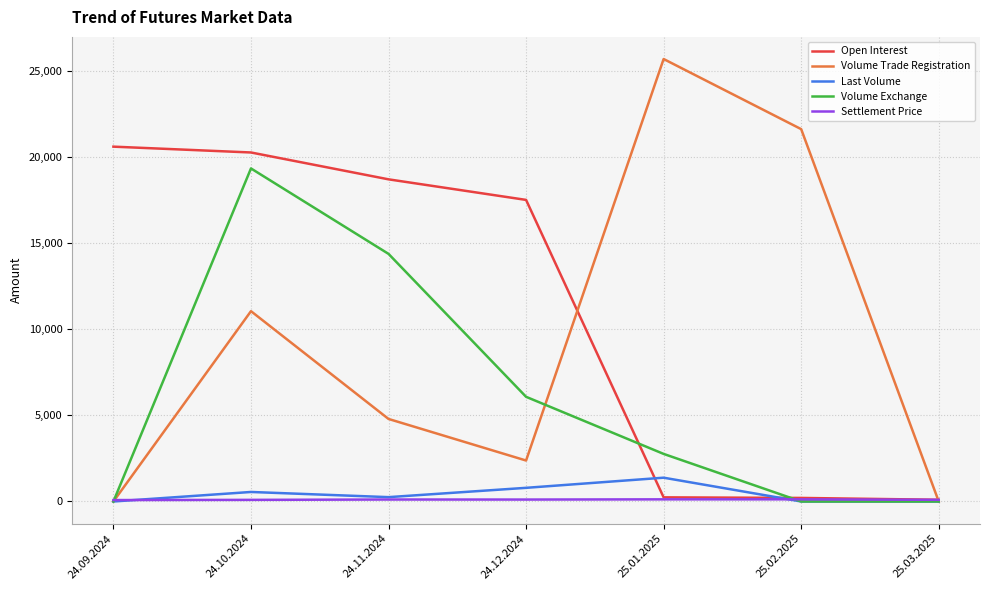

What position from the right is 24.09.2024?

7